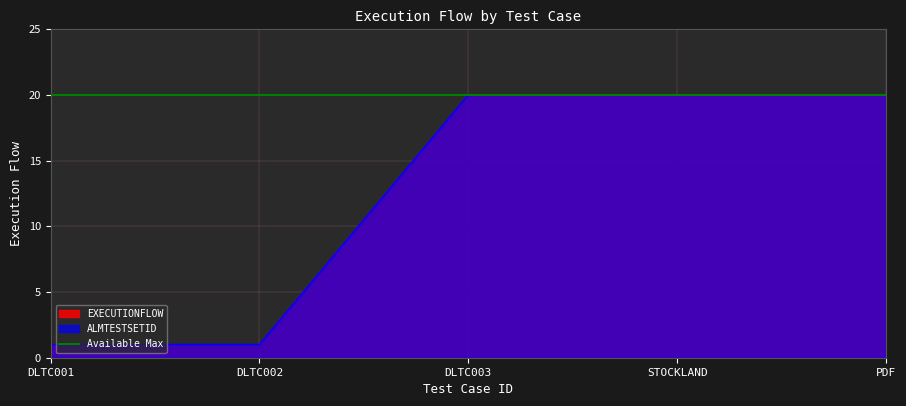

What is the minimum value shown in the chart?

1